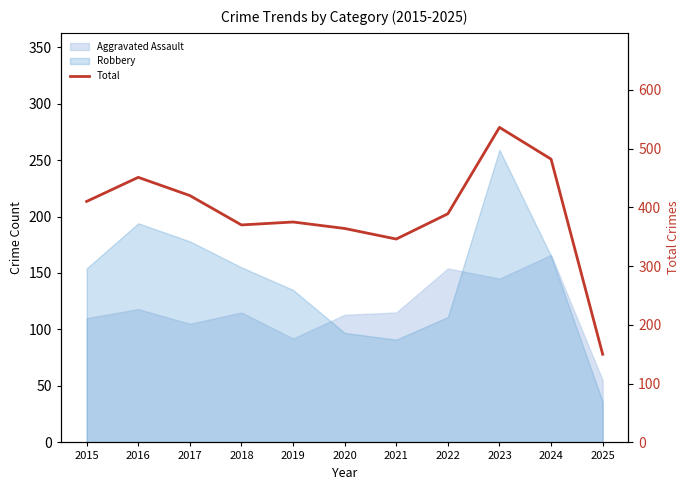

What is the value of the 8th point from the left?

389